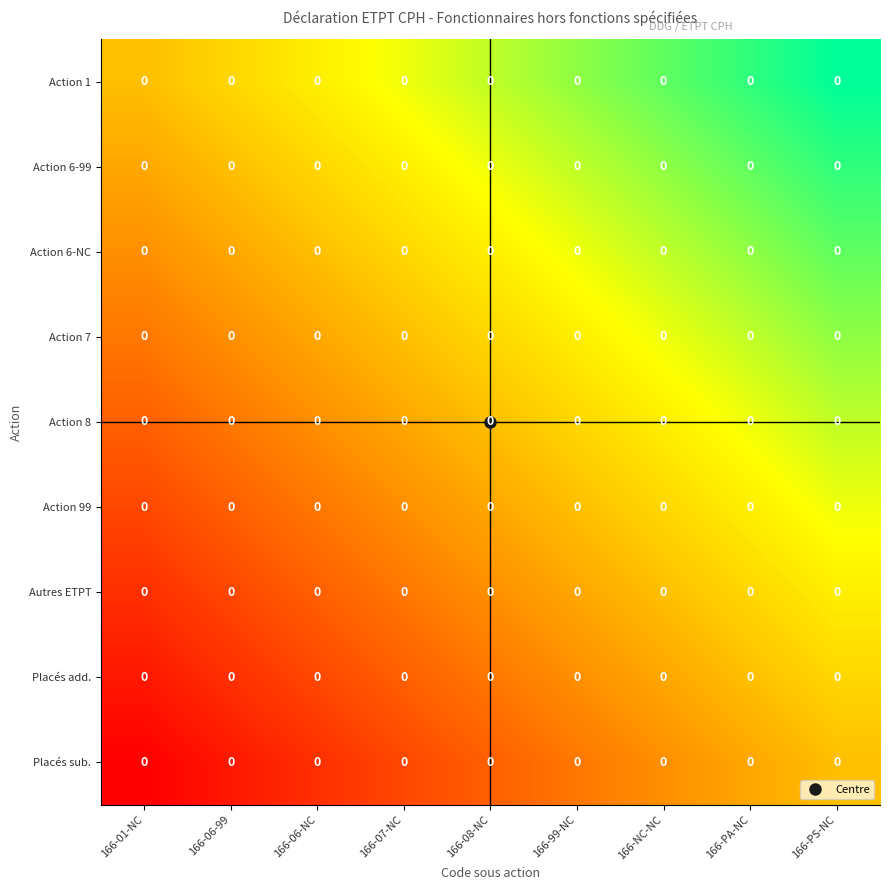

Which category has the highest value in the Action 6-NC series?

166-PS-NC